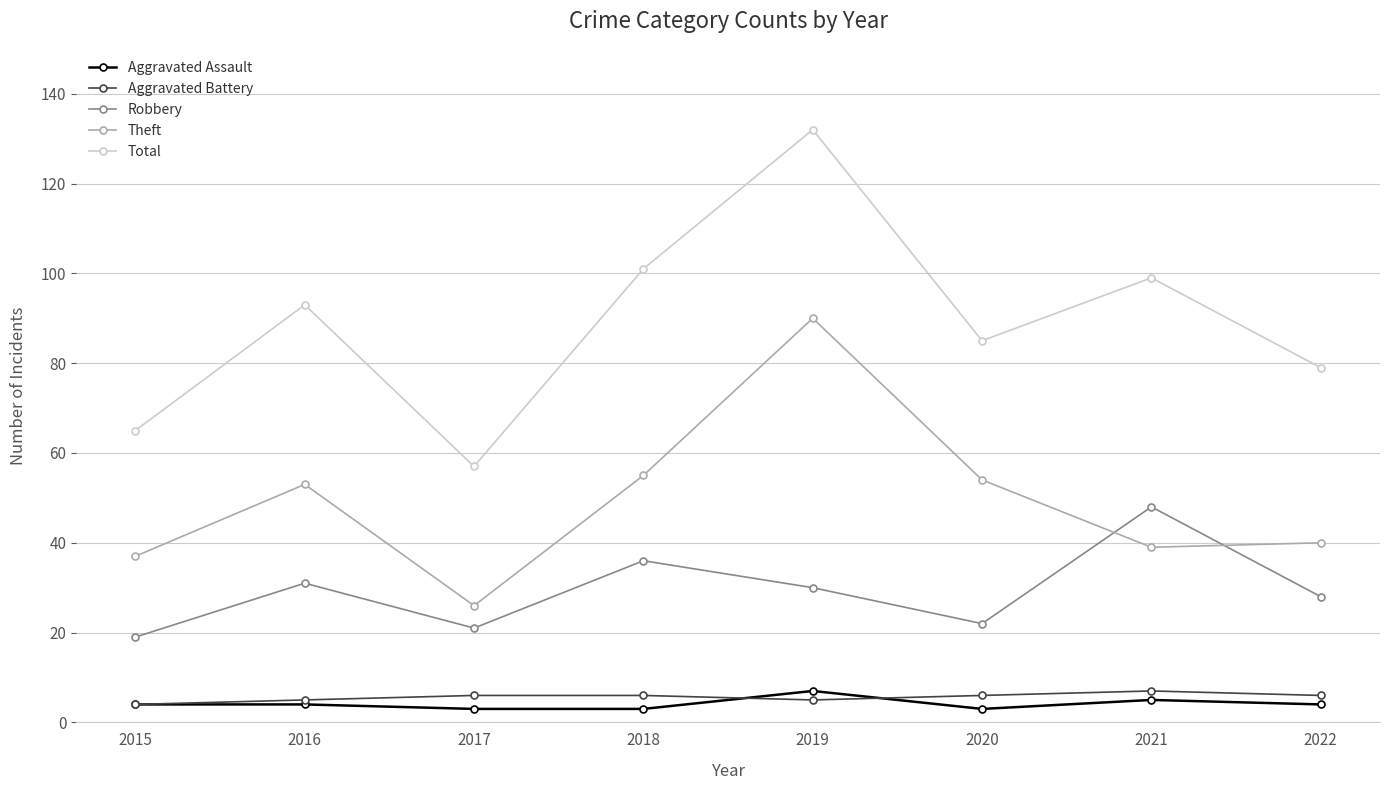

What is the sum of the Total values at 2020 and 2018?

186